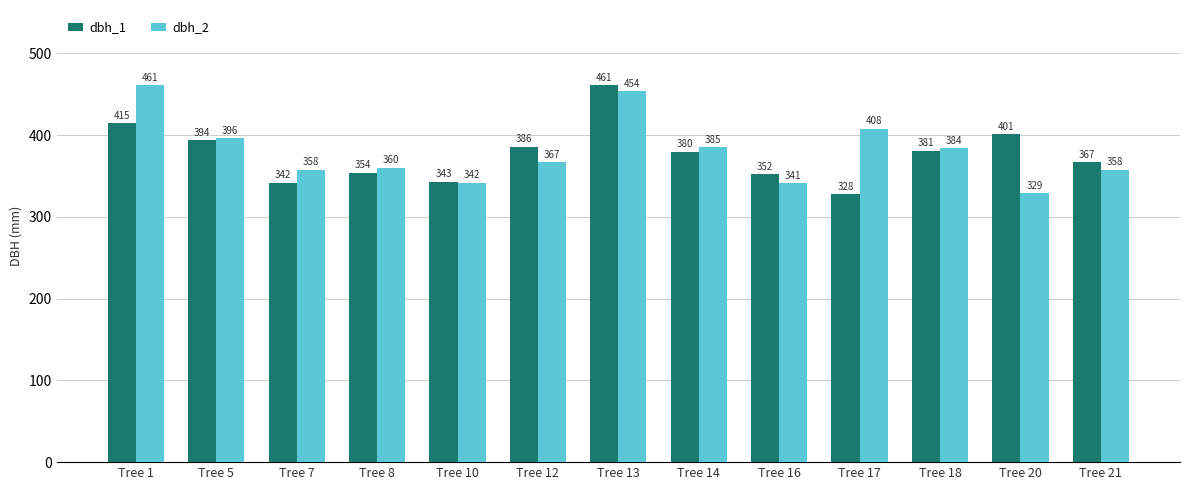

What is the sum of all dbh_2 values?

4943